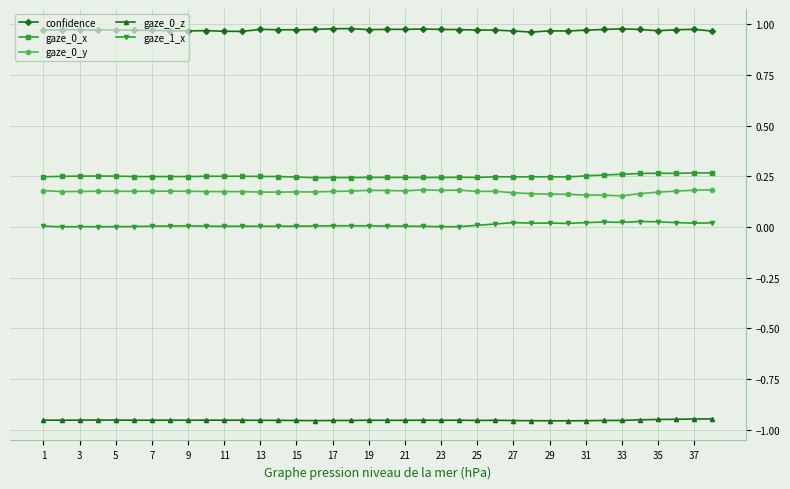

Which series has the largest total across all categories?

confidence